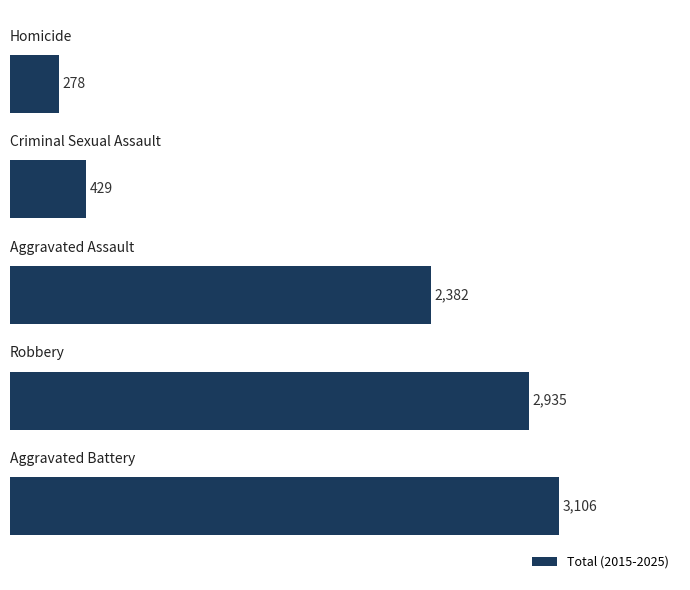

Reading bottom to top, what are all the values shown in this chart?

3106	2935	2382	429	278